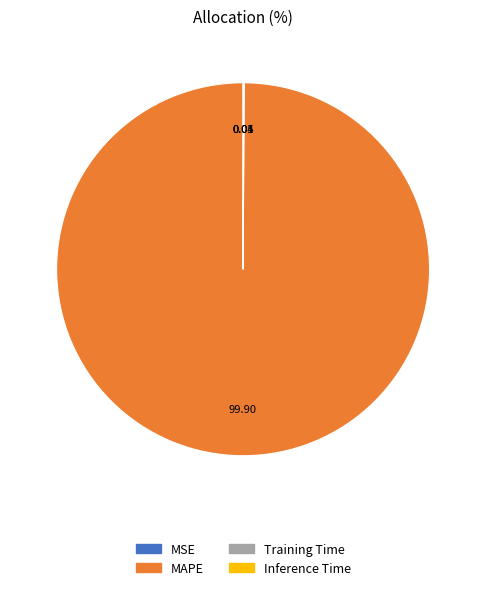

Which slice represents more than half of the pie?

MAPE